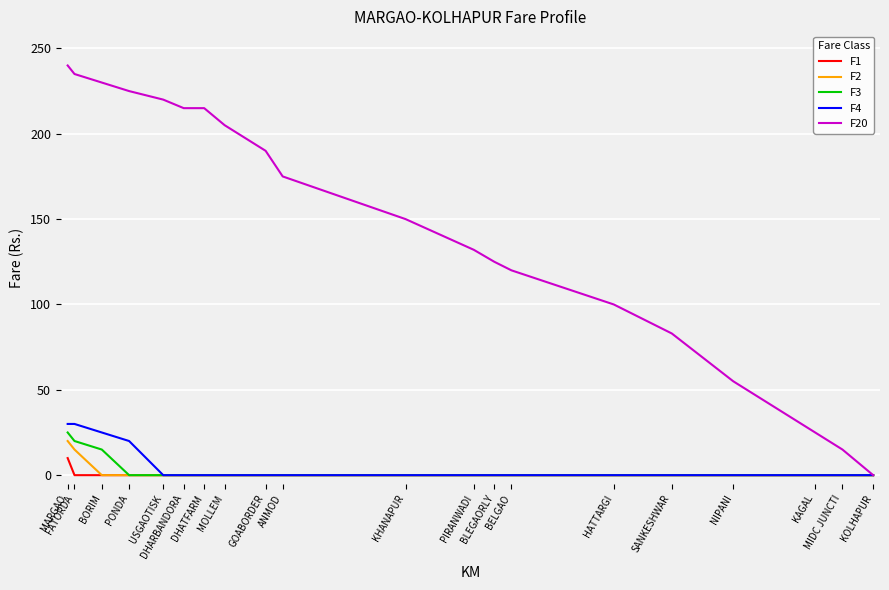

At which category is the sum across all series the highest?

MARGAO